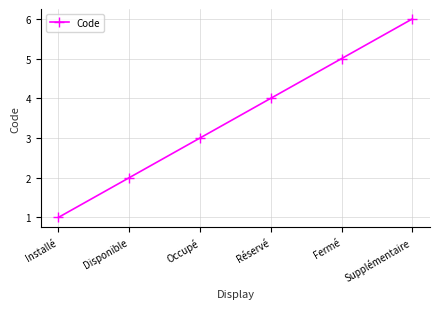

What is the ratio of the value at Disponible to the value at Supplémentaire?

0.3